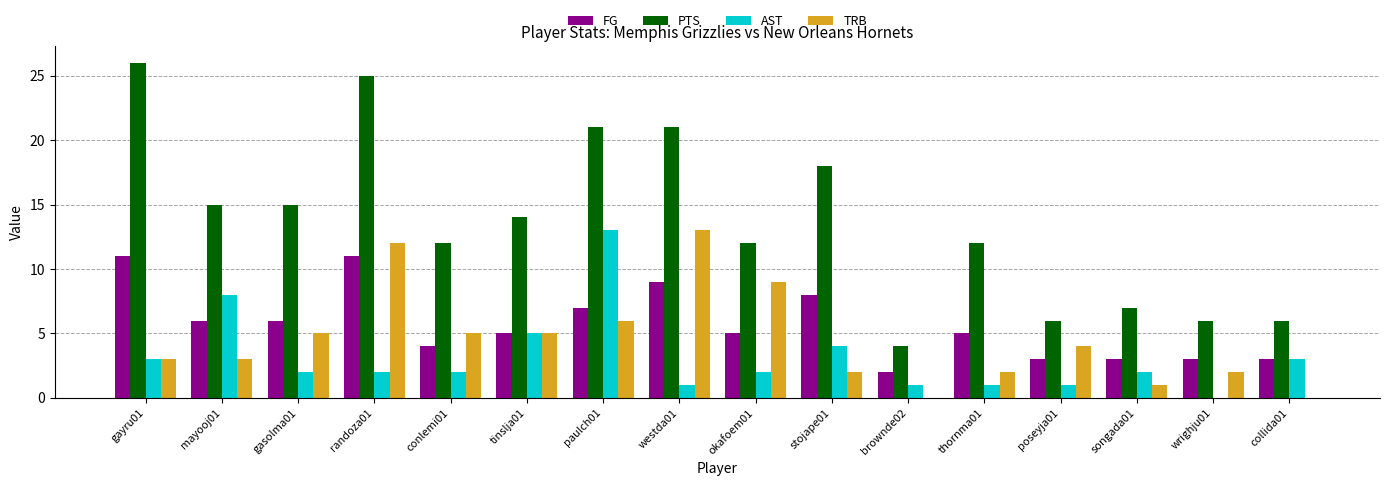

What is the spread (max minus min) of values at stojape01?

16